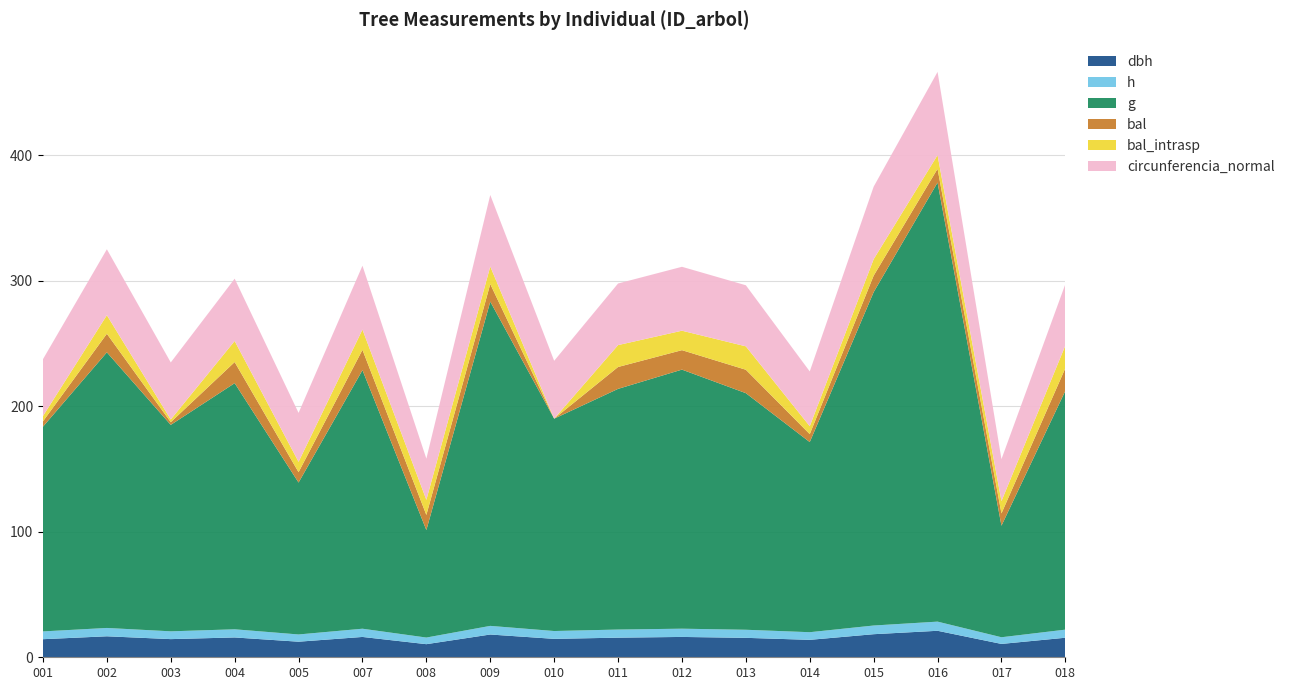

Reading left to right, transcribe all the data shown in this chart.

dbh: 14.4	16.7	14.5	15.8	12.4	16.2	10.4	18.1	14.7	15.6	16.2	15.5	13.9	18.4	21.1	10.6	15.6
h: 6.2	6.7	6.2	6.5	5.8	6.6	5.3	6.9	6.2	6.5	6.6	6.4	6.1	6.9	7.3	5.3	6.5
g: 163.1	219.6	164.5	196.1	121.0	206.0	85.7	258.4	169.2	191.8	206.4	188.5	151.5	265.6	349.9	88.9	190.3
bal: 4.2	14.8	2.1	16.8	8.2	16.2	12.0	14.0	0.0	17.4	15.5	18.6	6.3	13.1	10.9	9.8	18.1
bal_intrasp: 4.2	14.8	2.1	16.8	8.2	16.2	12.0	14.0	0.0	17.4	15.5	18.6	6.3	13.1	10.9	9.8	18.1
circunferencia_normal: 45.3	52.5	45.5	49.6	39.0	50.9	32.8	57.0	46.1	49.1	50.9	48.7	43.6	57.8	66.3	33.4	48.9